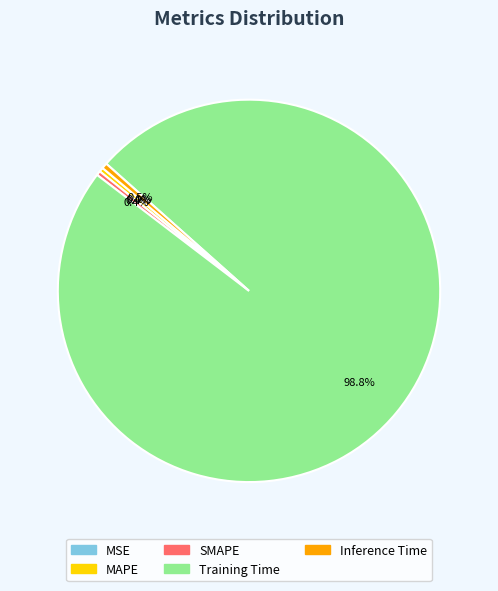

What is the largest slice in the pie chart?

Training Time